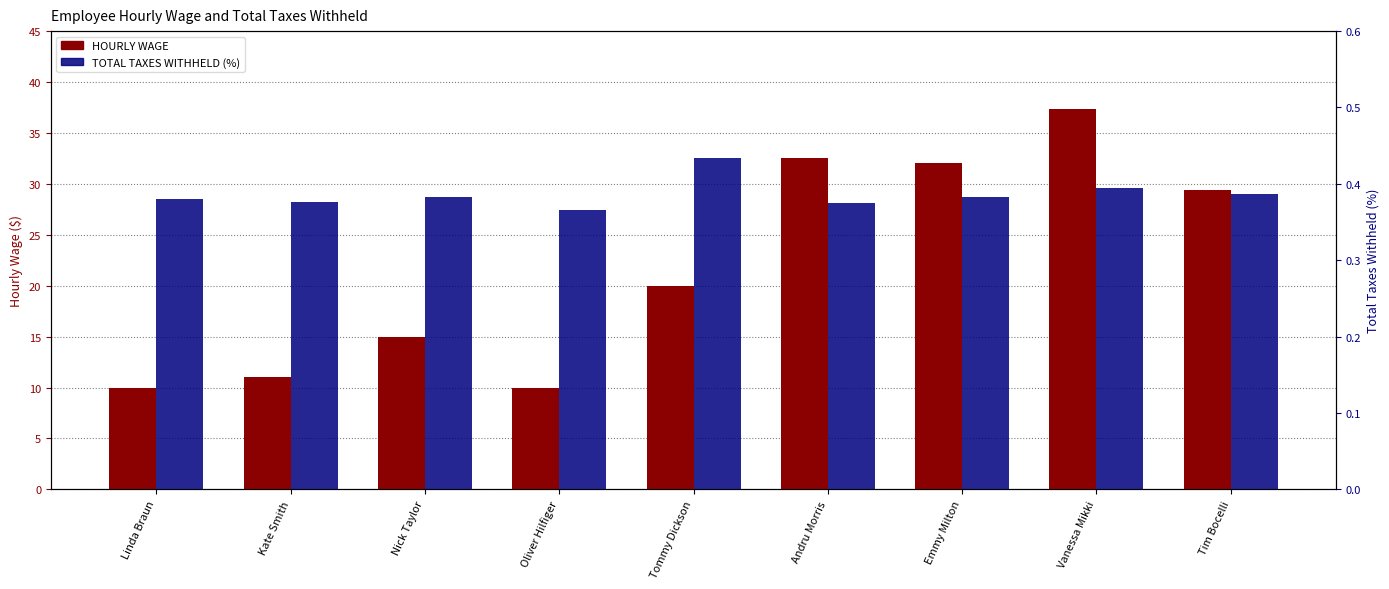

Does the chart contain stacked bars?

No